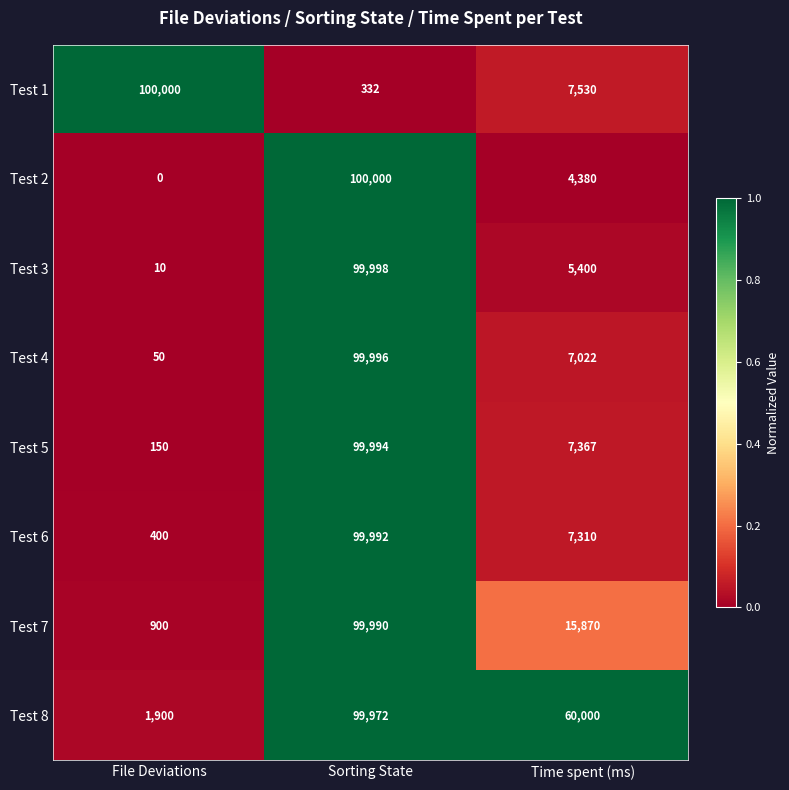

Which series has the largest total across all categories?

Test 8